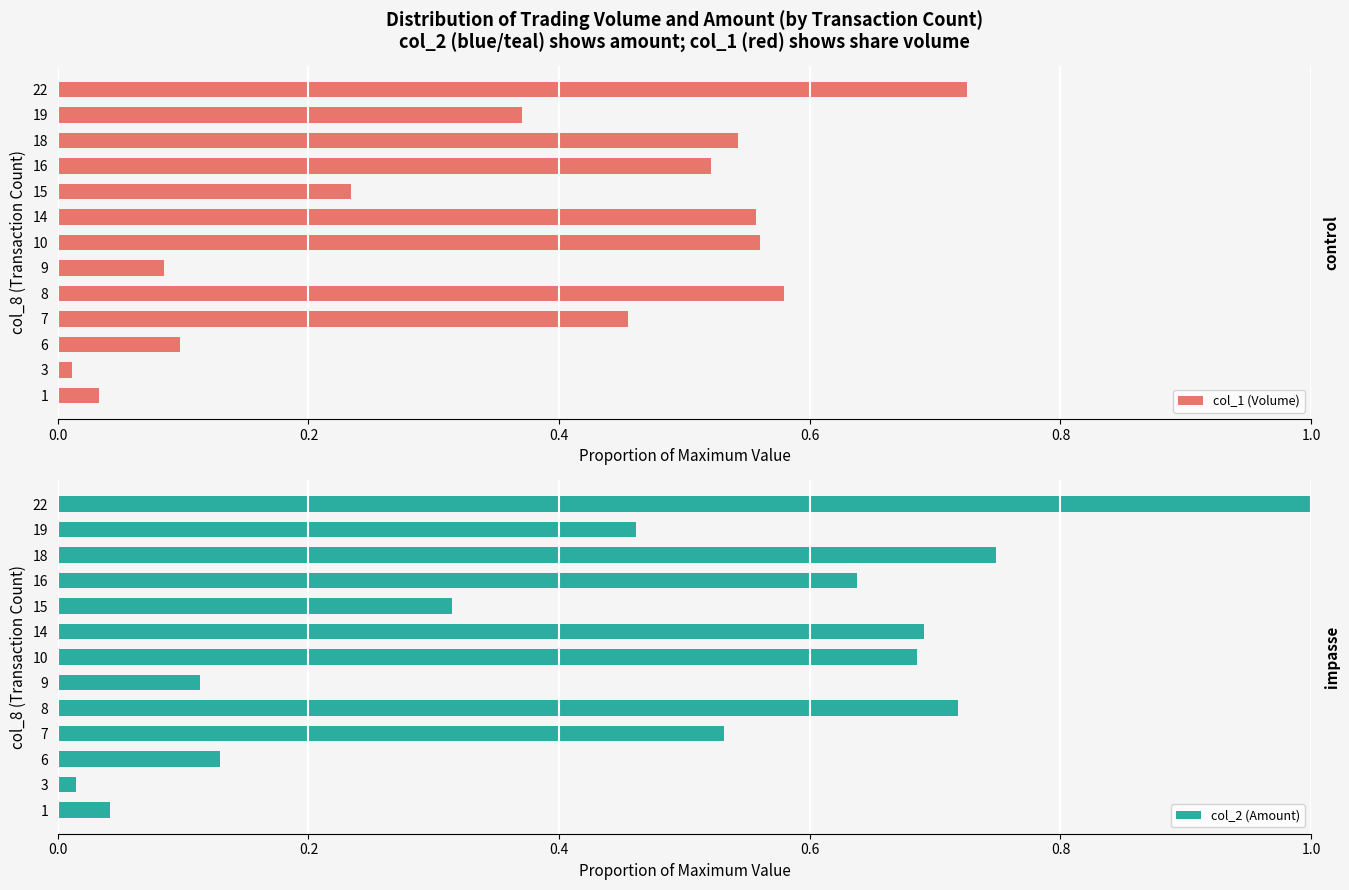

What are all the series names shown in the legend?

col_1 (Volume), col_2 (Amount)